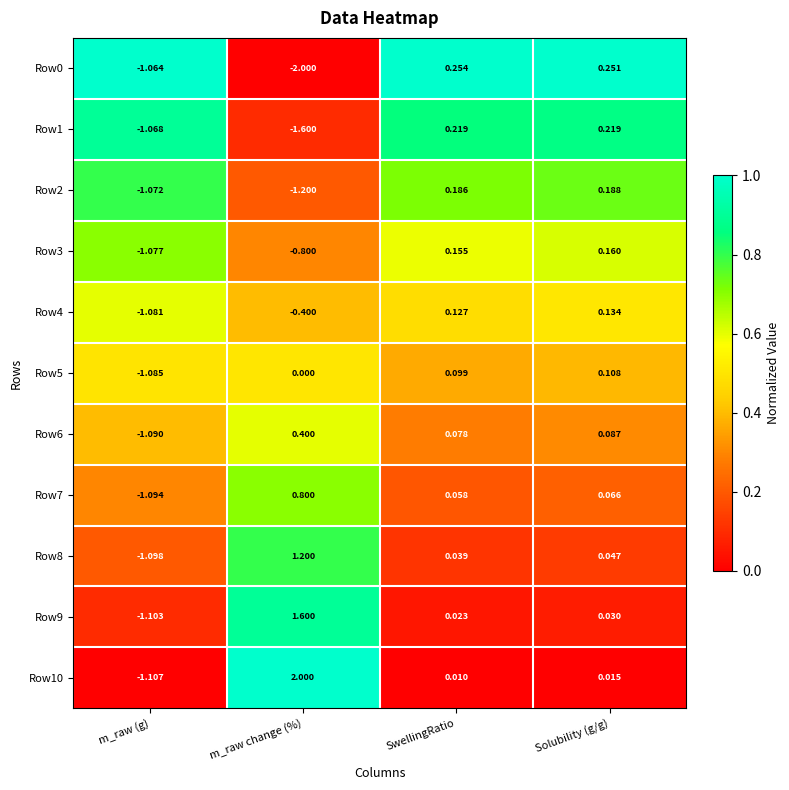

At which label does Row0 first exceed 0?

SwellingRatio